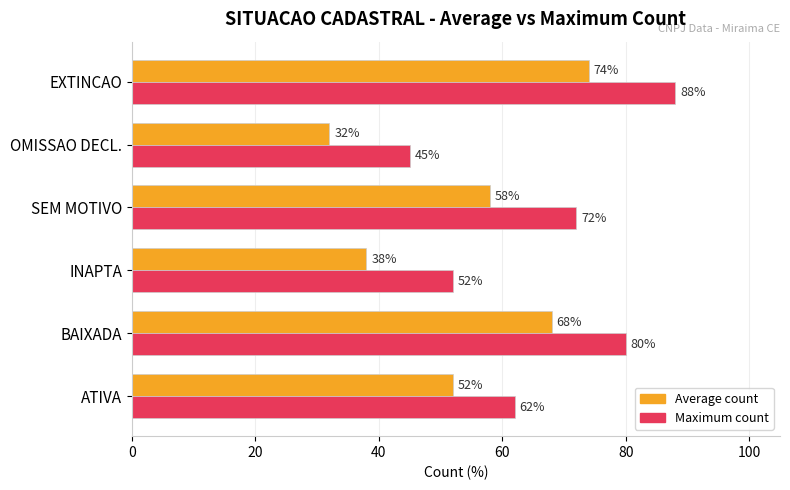

What is the spread (max minus min) of values at OMISSAO DECL.?

13